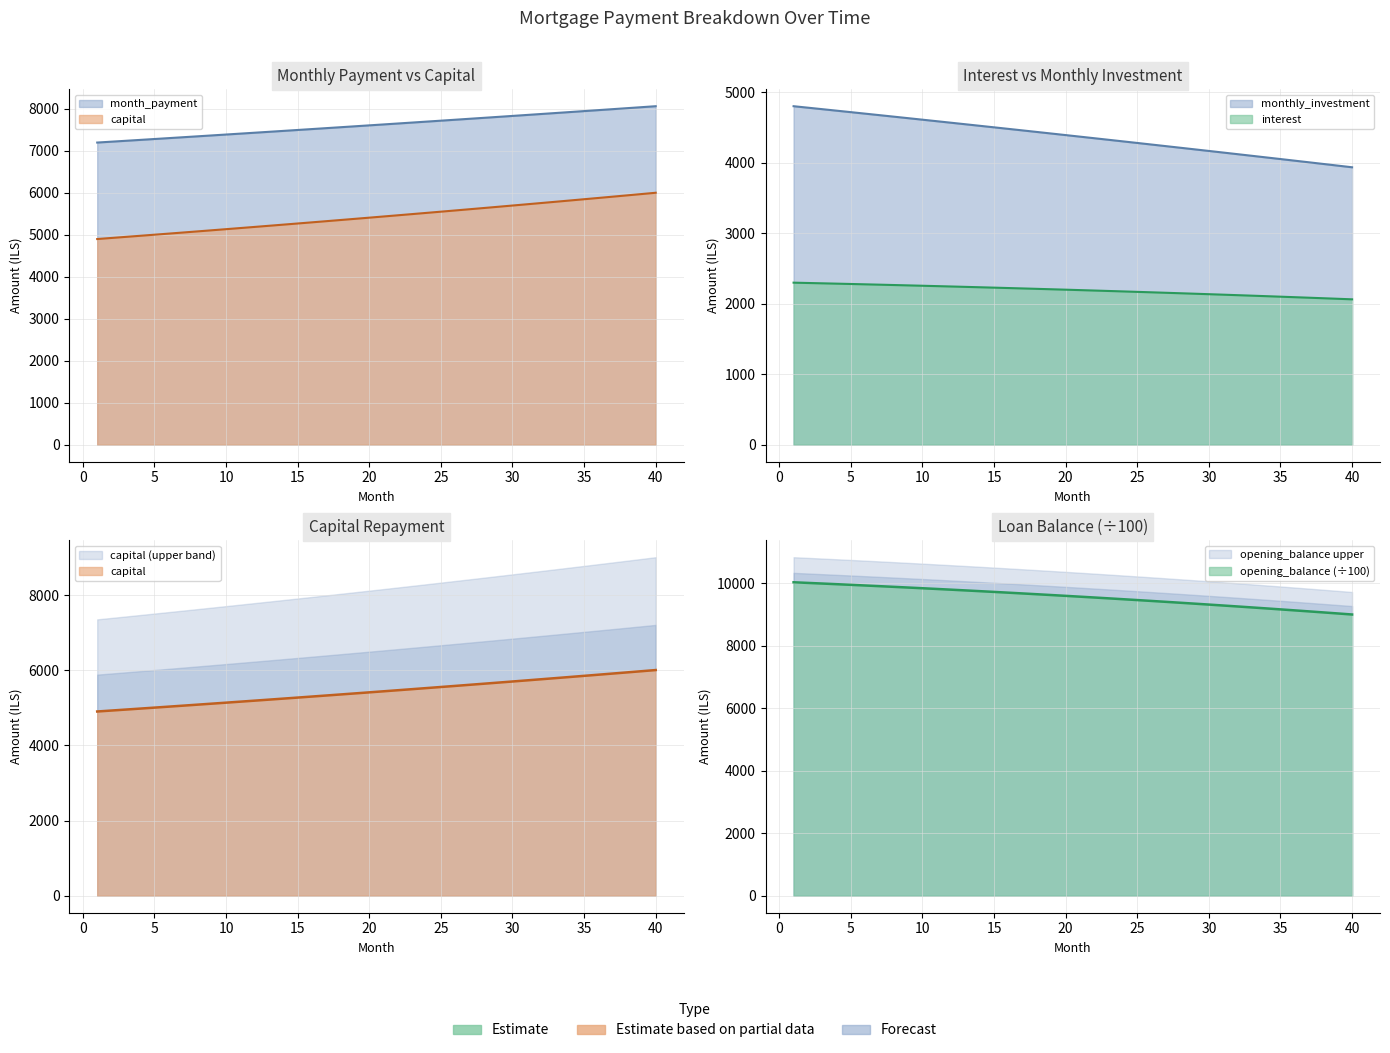

At which category does the chart reach its minimum across all series?

40